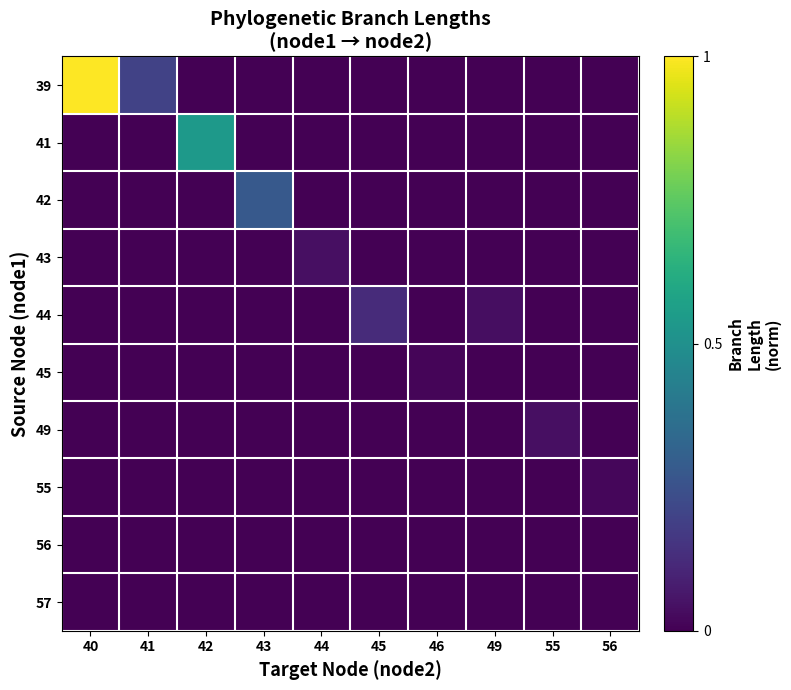

Reading left to right, what are all the values shown in this chart?

39: 40=1.0	41=0.2	42=0.0	43=0.0	44=0.0	45=0.0	46=0.0	49=0.0	55=0.0	56=0.0
41: 40=0.0	41=0.0	42=0.5	43=0.0	44=0.0	45=0.0	46=0.0	49=0.0	55=0.0	56=0.0
42: 40=0.0	41=0.0	42=0.0	43=0.3	44=0.0	45=0.0	46=0.0	49=0.0	55=0.0	56=0.0
43: 40=0.0	41=0.0	42=0.0	43=0.0	44=0.0	45=0.0	46=0.0	49=0.0	55=0.0	56=0.0
44: 40=0.0	41=0.0	42=0.0	43=0.0	44=0.0	45=0.1	46=0.0	49=0.0	55=0.0	56=0.0
45: 40=0.0	41=0.0	42=0.0	43=0.0	44=0.0	45=0.0	46=0.0	49=0.0	55=0.0	56=0.0
49: 40=0.0	41=0.0	42=0.0	43=0.0	44=0.0	45=0.0	46=0.0	49=0.0	55=0.0	56=0.0
55: 40=0.0	41=0.0	42=0.0	43=0.0	44=0.0	45=0.0	46=0.0	49=0.0	55=0.0	56=0.0
56: 40=0.0	41=0.0	42=0.0	43=0.0	44=0.0	45=0.0	46=0.0	49=0.0	55=0.0	56=0.0
57: 40=0.0	41=0.0	42=0.0	43=0.0	44=0.0	45=0.0	46=0.0	49=0.0	55=0.0	56=0.0